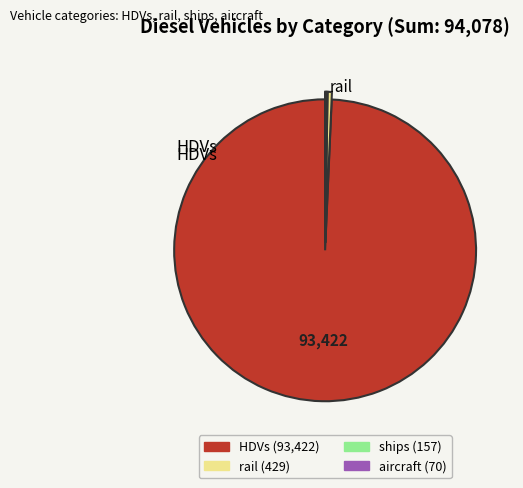

Is there a majority slice in this chart?

Yes